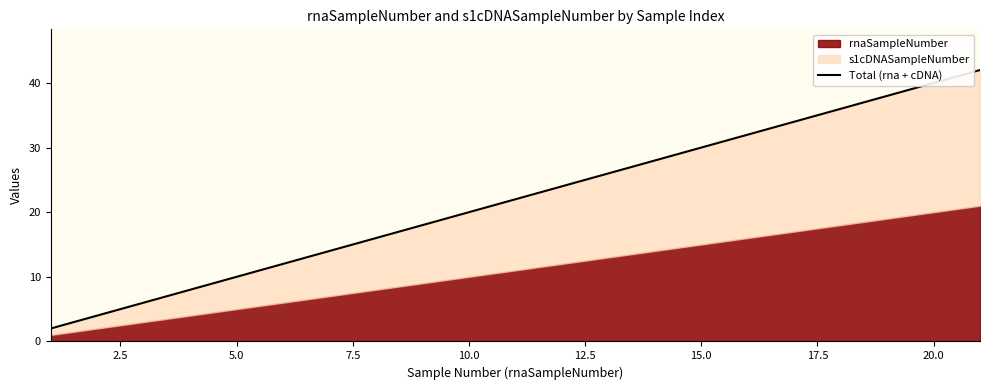

What is the difference between the maximum and minimum values?

40